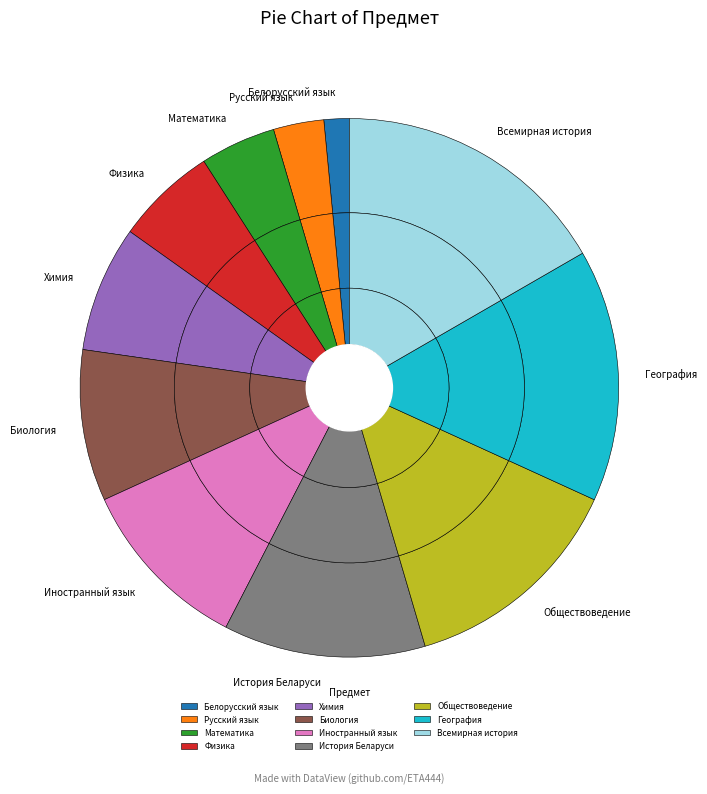

What percentage is the Обществоведение slice, to the nearest percent?

14%